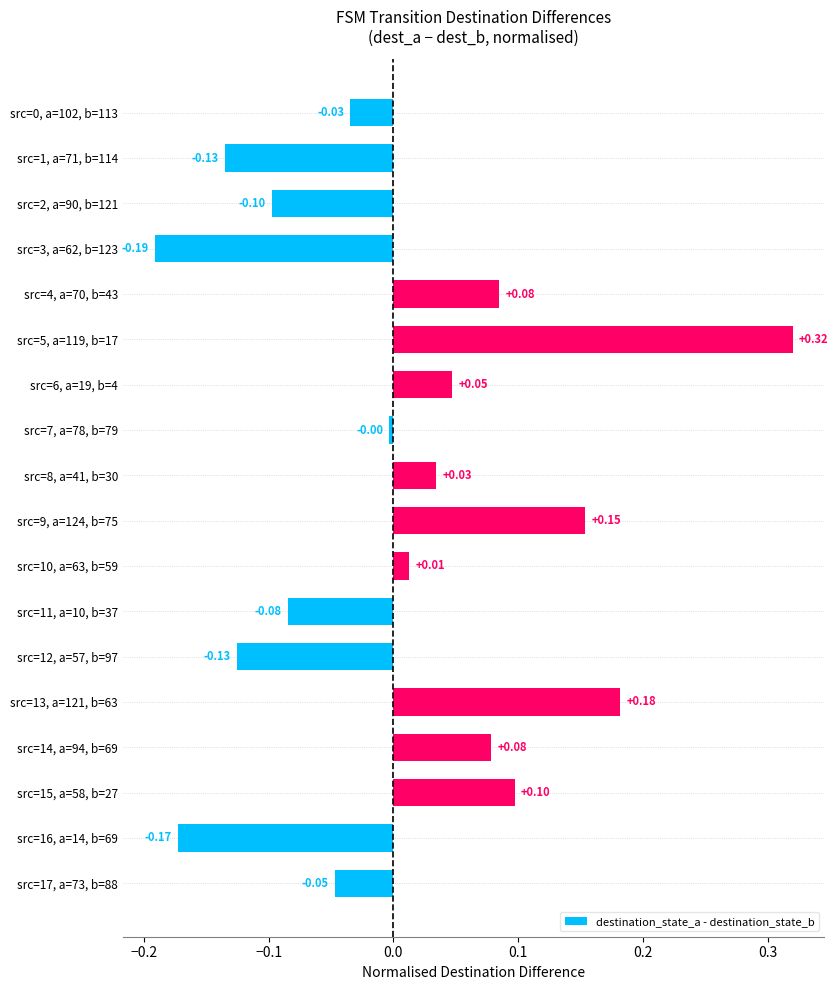

Does the chart contain stacked bars?

No